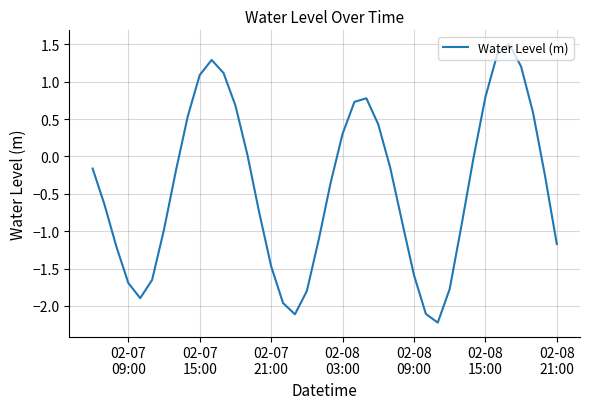

What is the greatest value displayed?

1.5